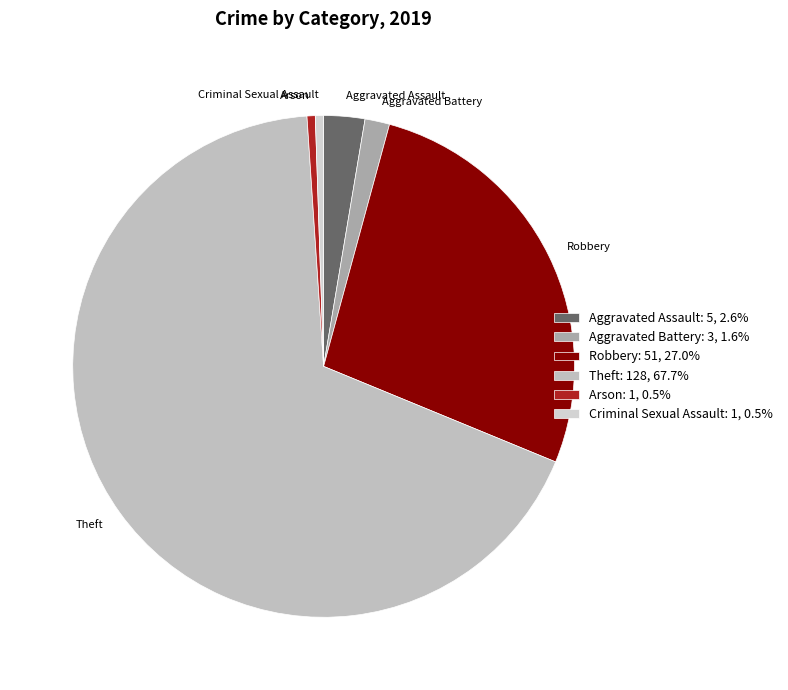

How many segments does this pie chart have?

6